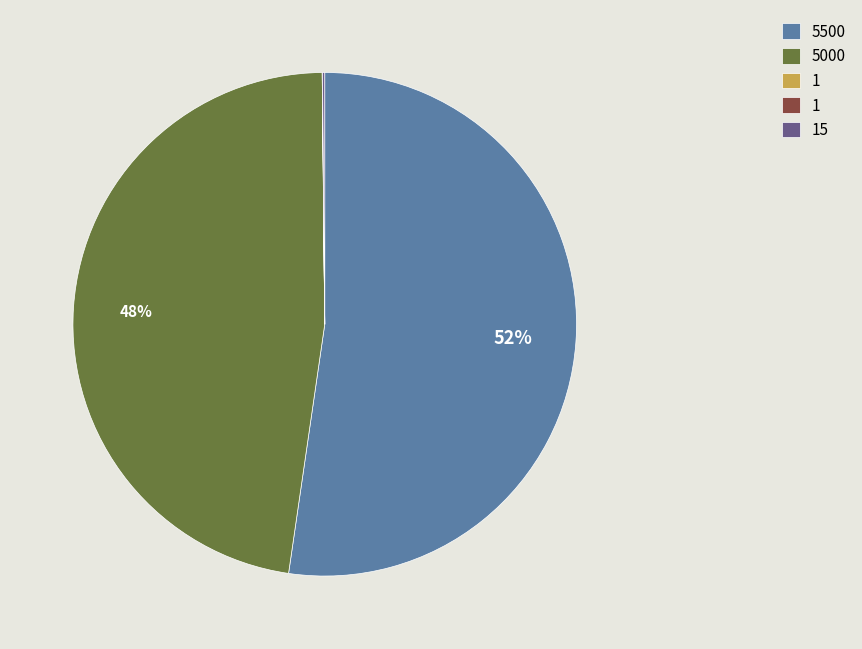

Does any single category account for the majority?

Yes